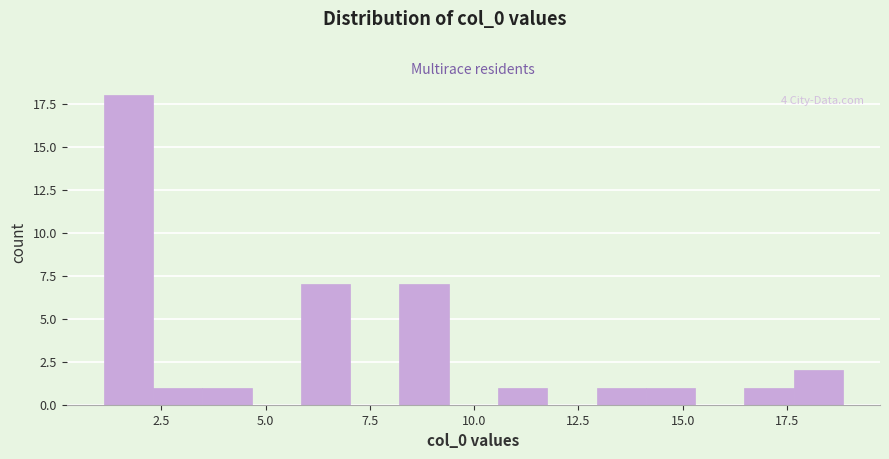

Read against the x-axis, roughly where is the centre of the tallest bar?

1.5